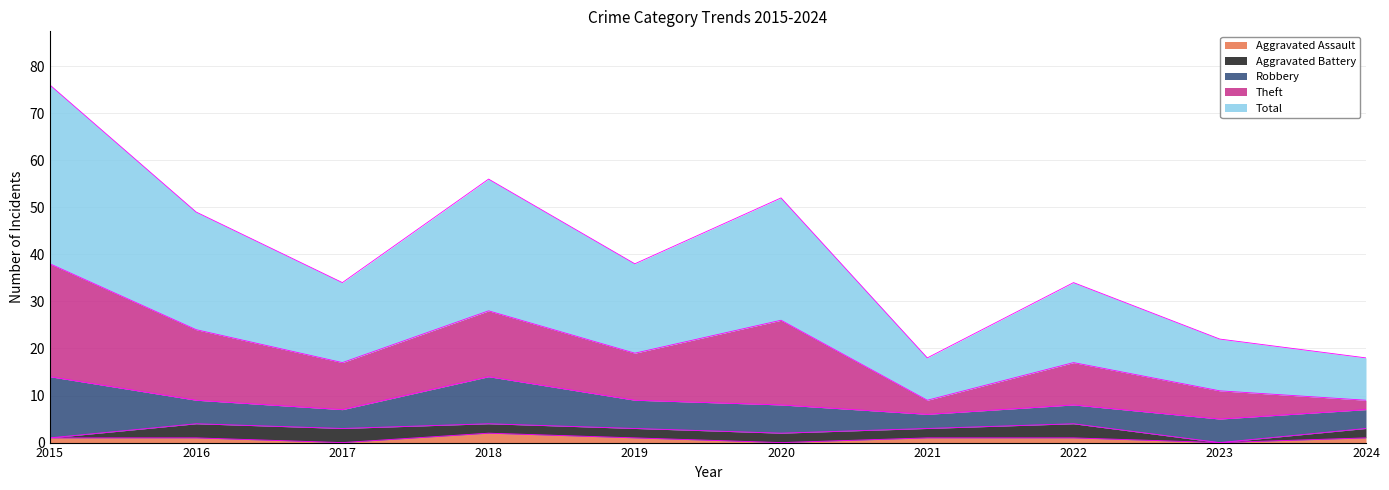

Which has a higher value, 2022 or 2024?

2022